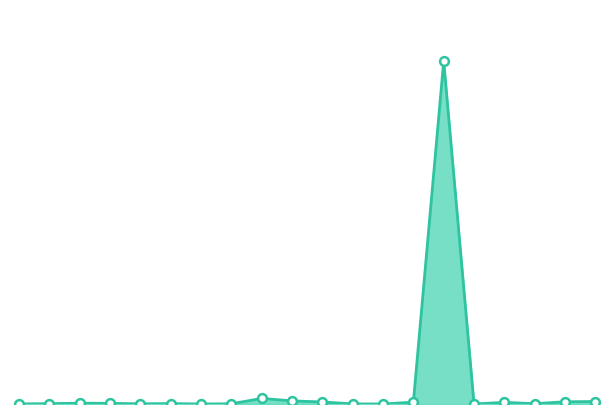

Does the chart have visible grid lines?

No